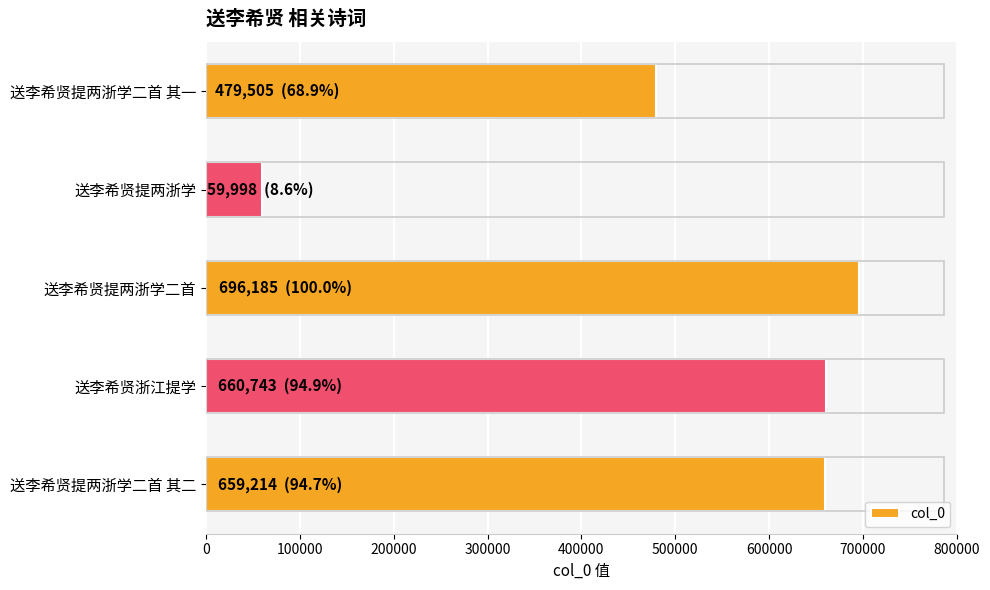

Is it true that the value at 送李希贤提两浙学二首 其一 is 184511?

False